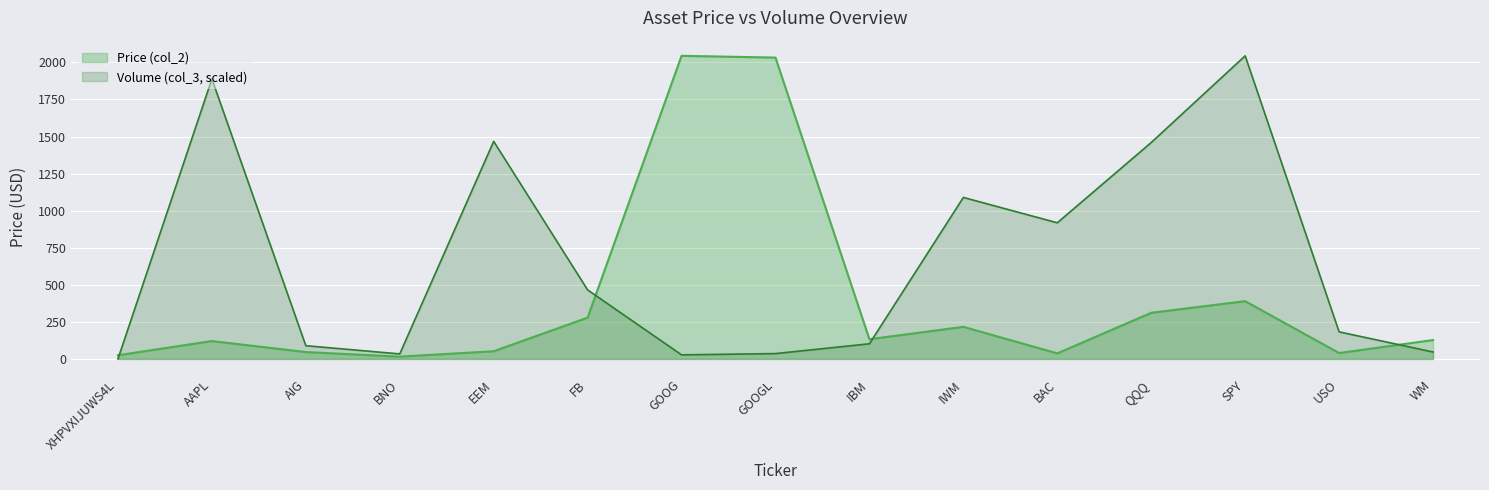

Between IWM and USO, which series saw the biggest shift?

Volume (col_3, scaled)